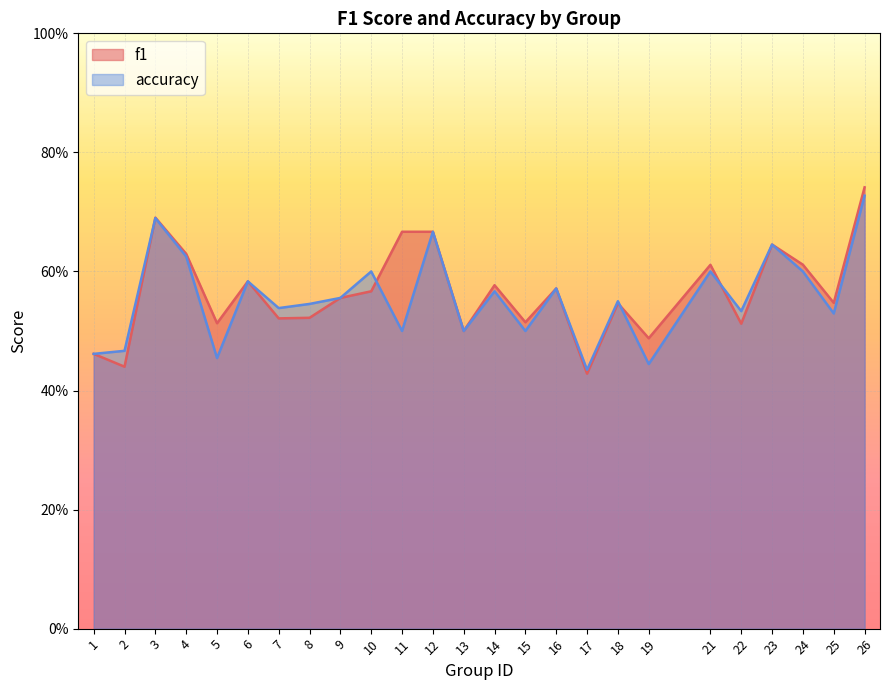

At which category is the sum across all series the highest?

26